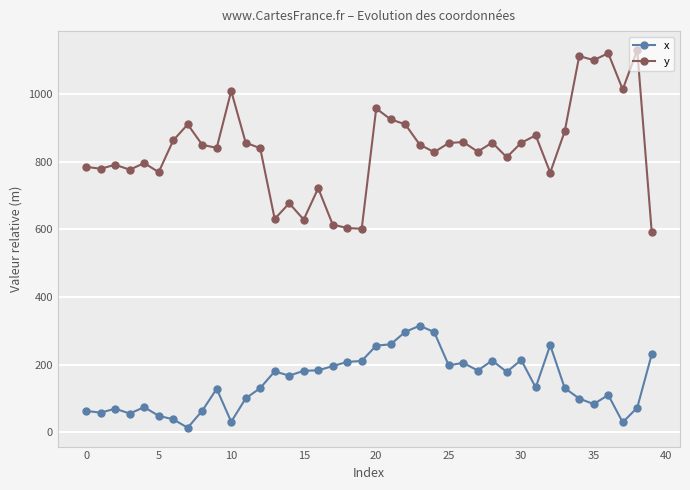

True or false: x has more than 1 interior local peaks.

True